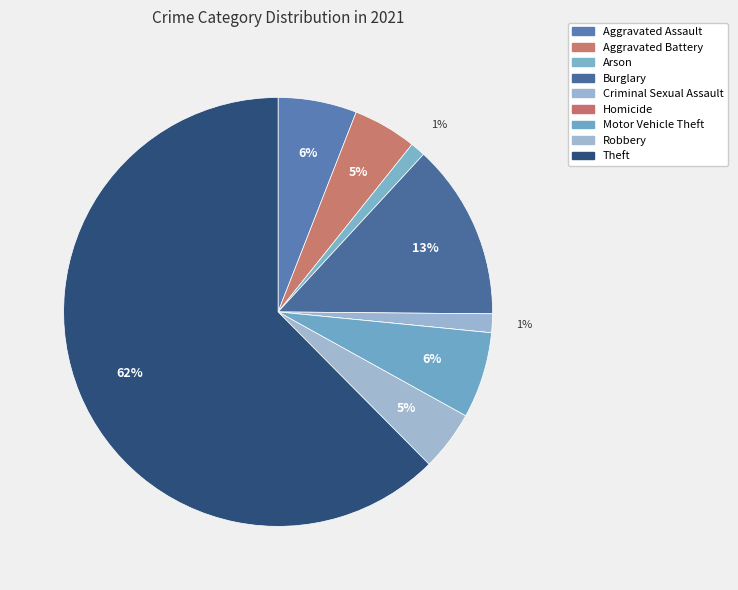

Combined, what portion of the pie is Motor Vehicle Theft and Aggravated Assault?

12.4%